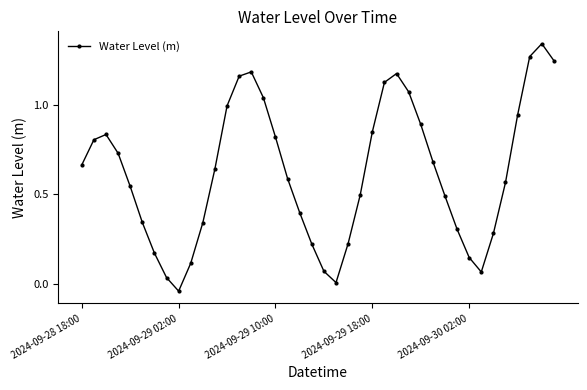

What is the difference between the maximum and minimum values?

1.4